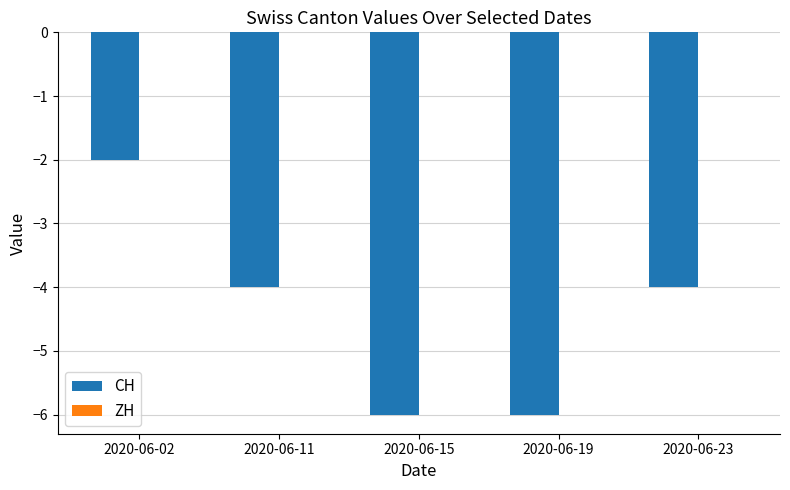

At which category does the chart reach its peak across all series?

2020-06-02